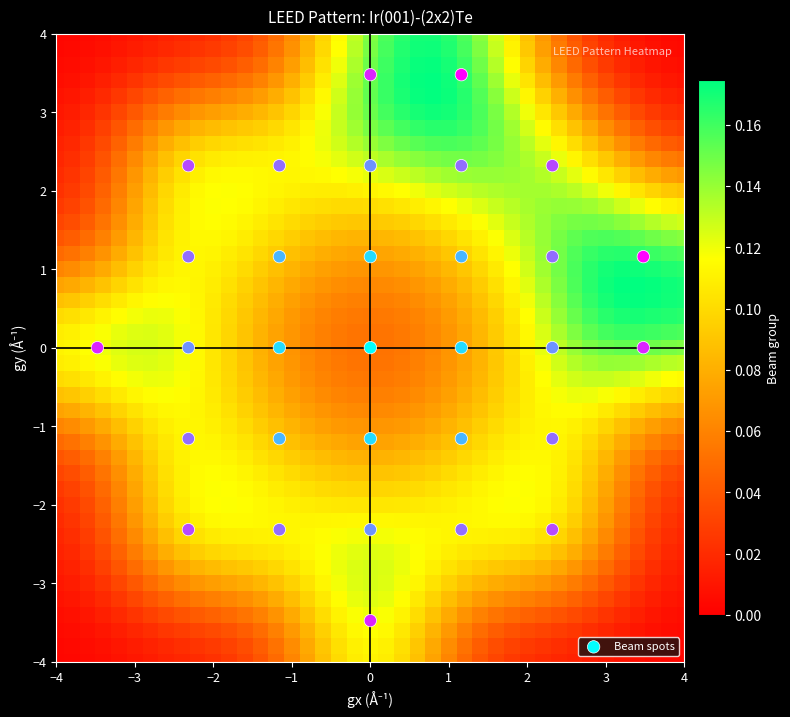

What is the range of X values (max minus min)?

7.0